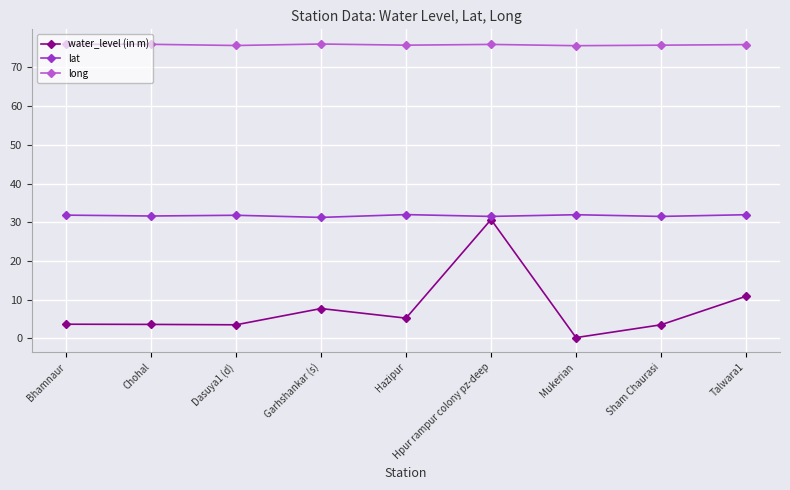

What are all the series names shown in the legend?

water_level (in m), lat, long